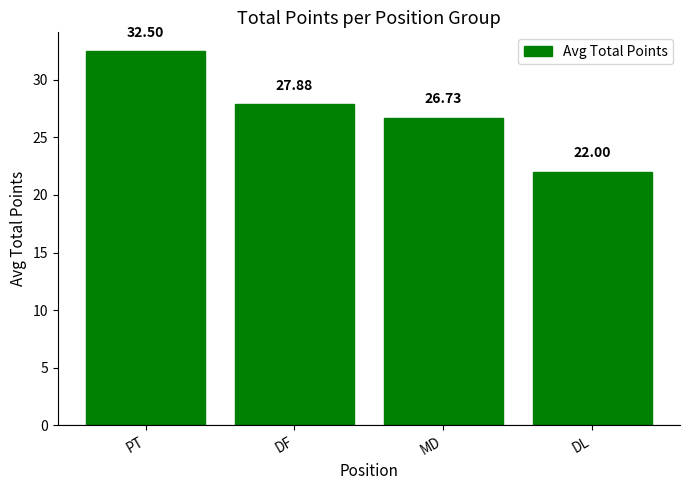

What is the value of the 2nd bar from the left?

27.9